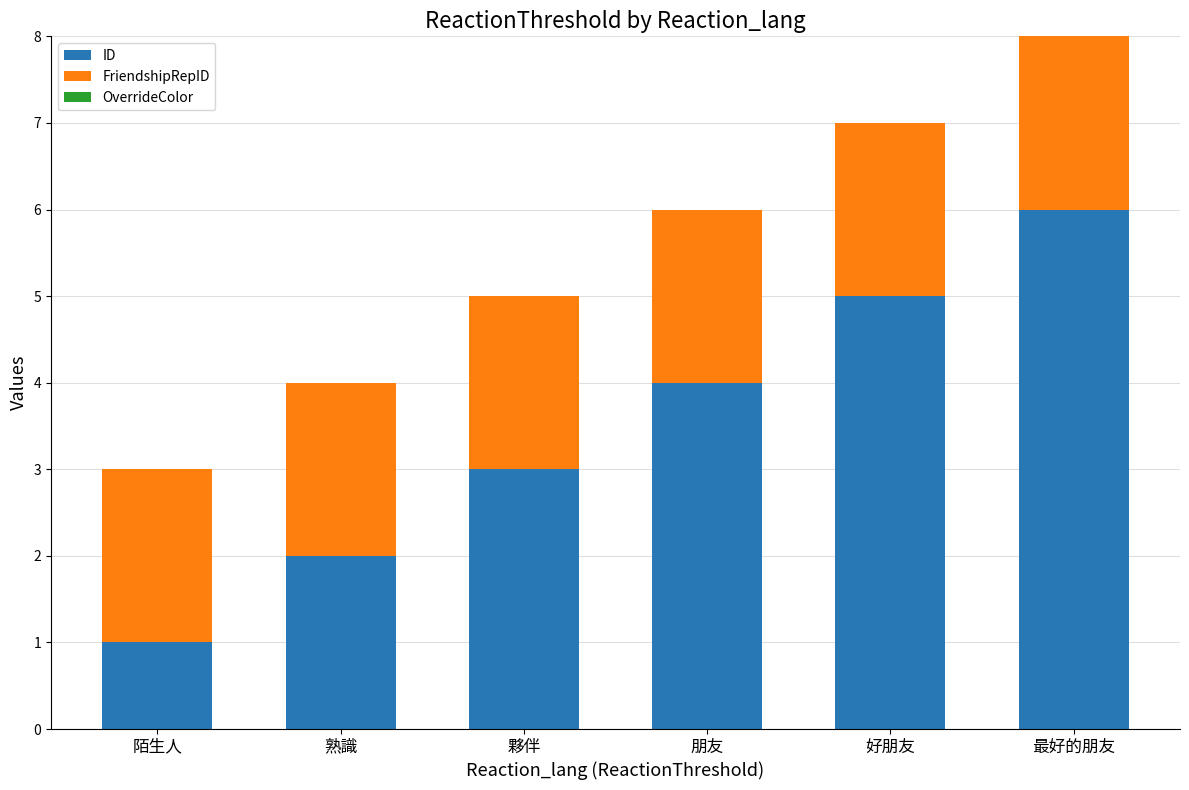

What value does the ID series have at 好朋友?

5